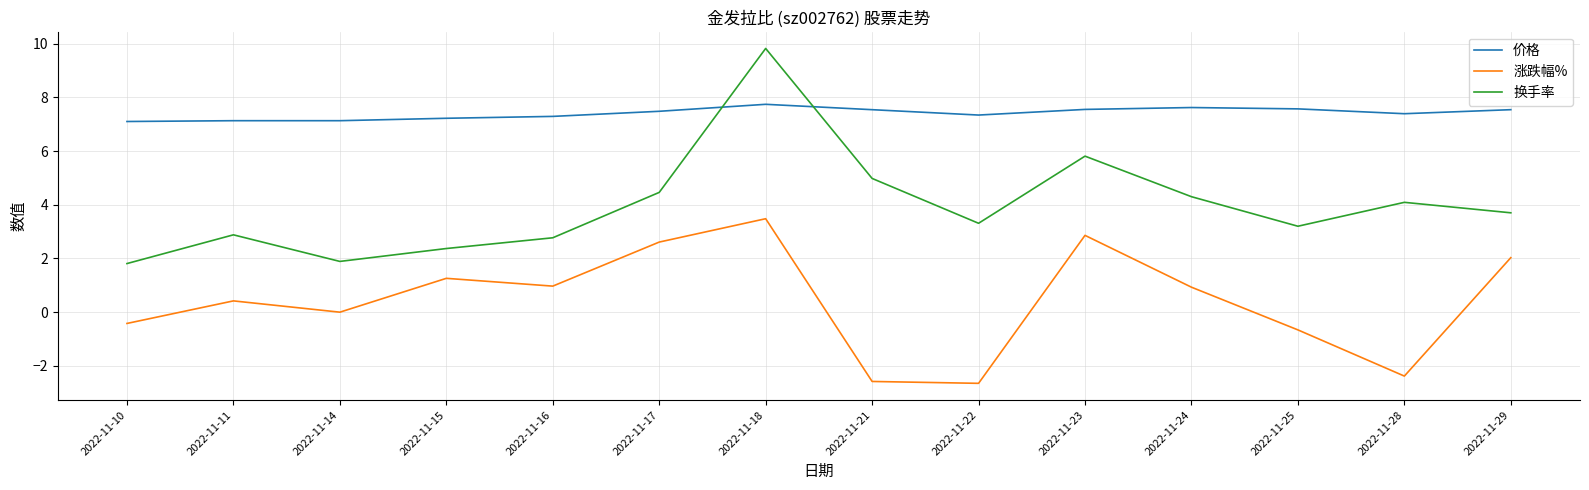

What is the smallest value displayed?

-2.6